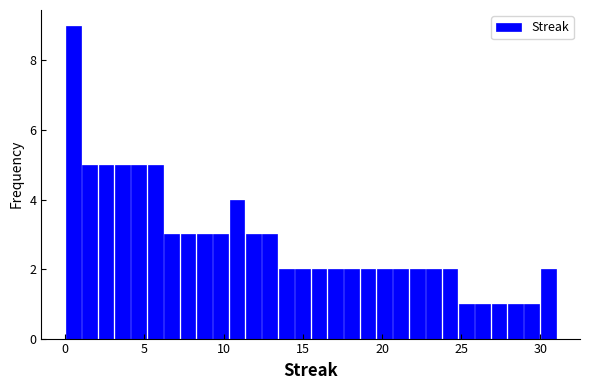

Around what value on the x-axis is the tallest bar? Give the approximate position of its centre, as read against the axis.

0.5